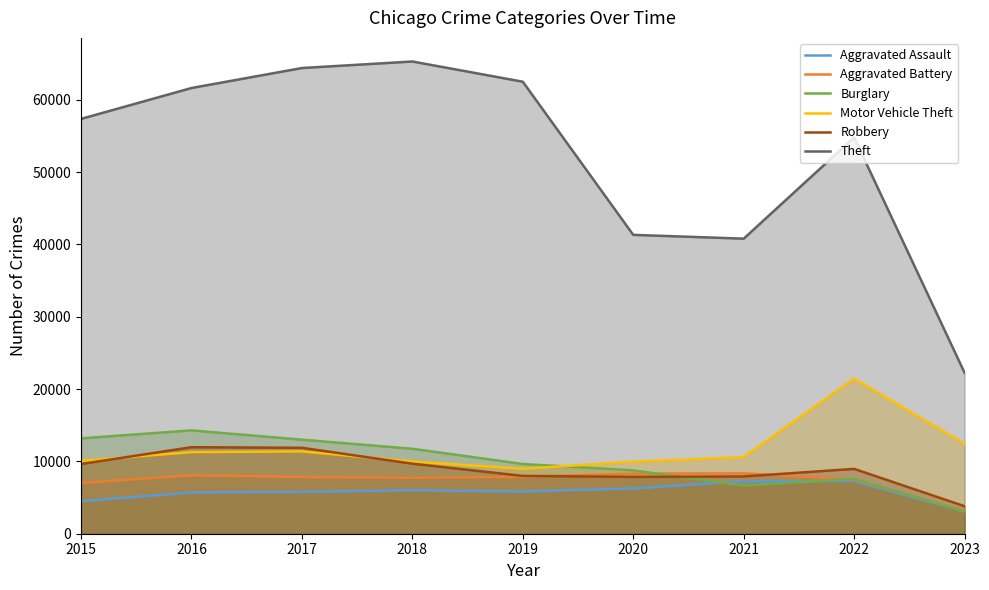

Between 2016 and 2018, which series saw the biggest shift?

Theft